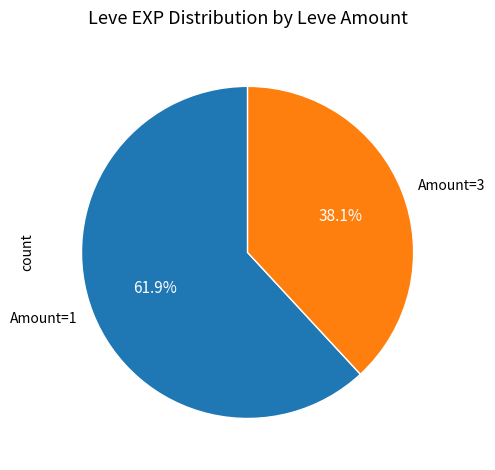

What is the ratio of the value at Amount=1 to the value at Amount=3?

1.6